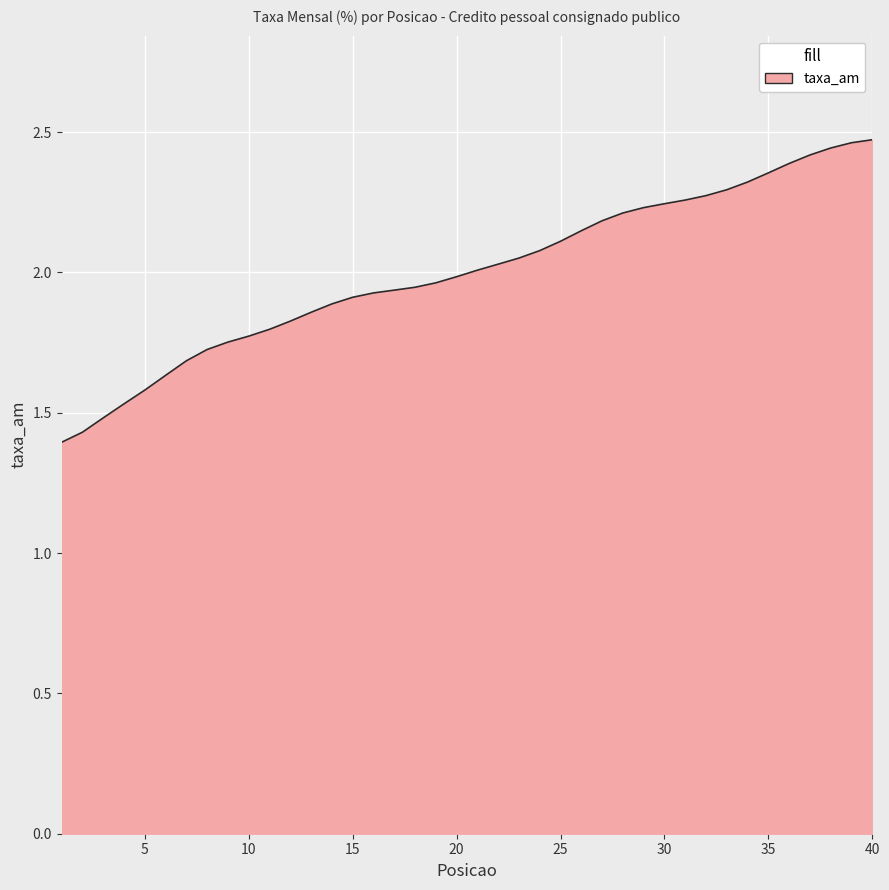

True or false: the data has more than 0 interior local peaks.

False